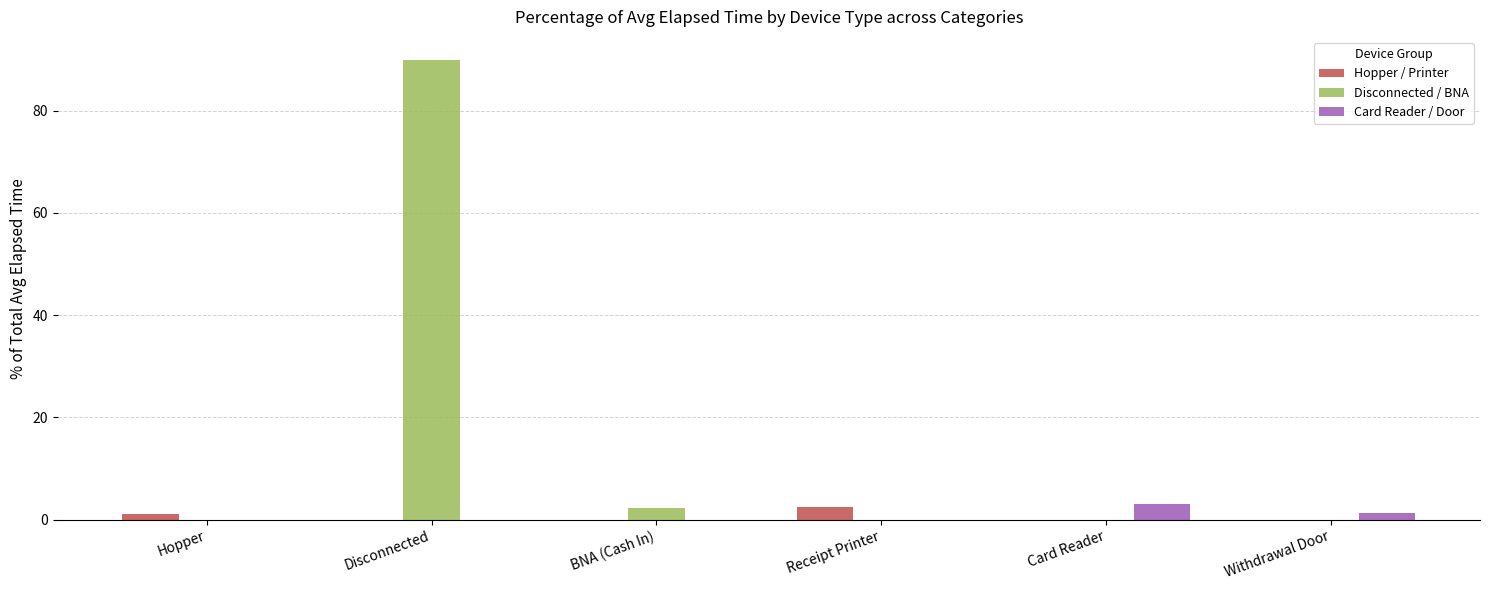

True or false: Card Reader / Door has a value of 0.0 at Hopper.

True